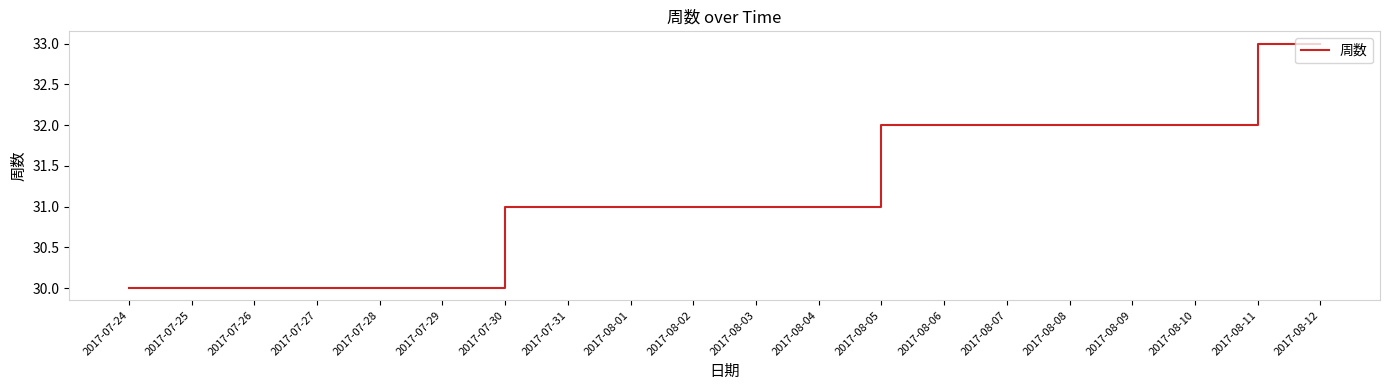

What is the average value?

31